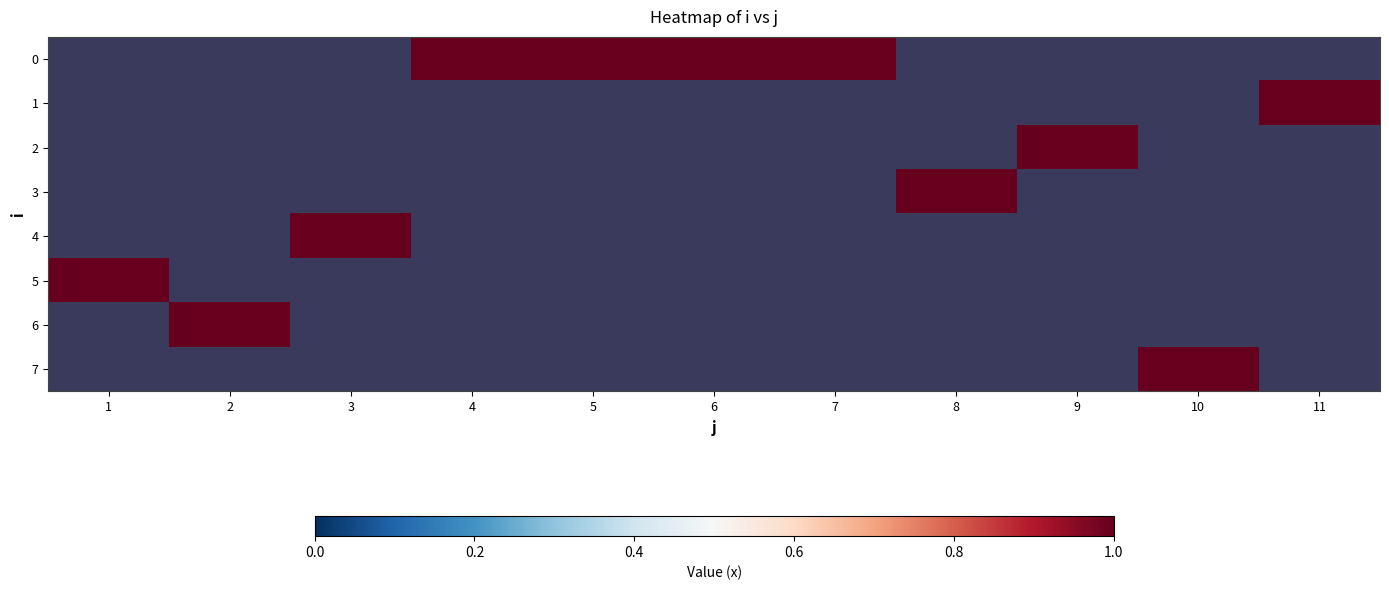

What is the maximum value shown in the chart?

1.0